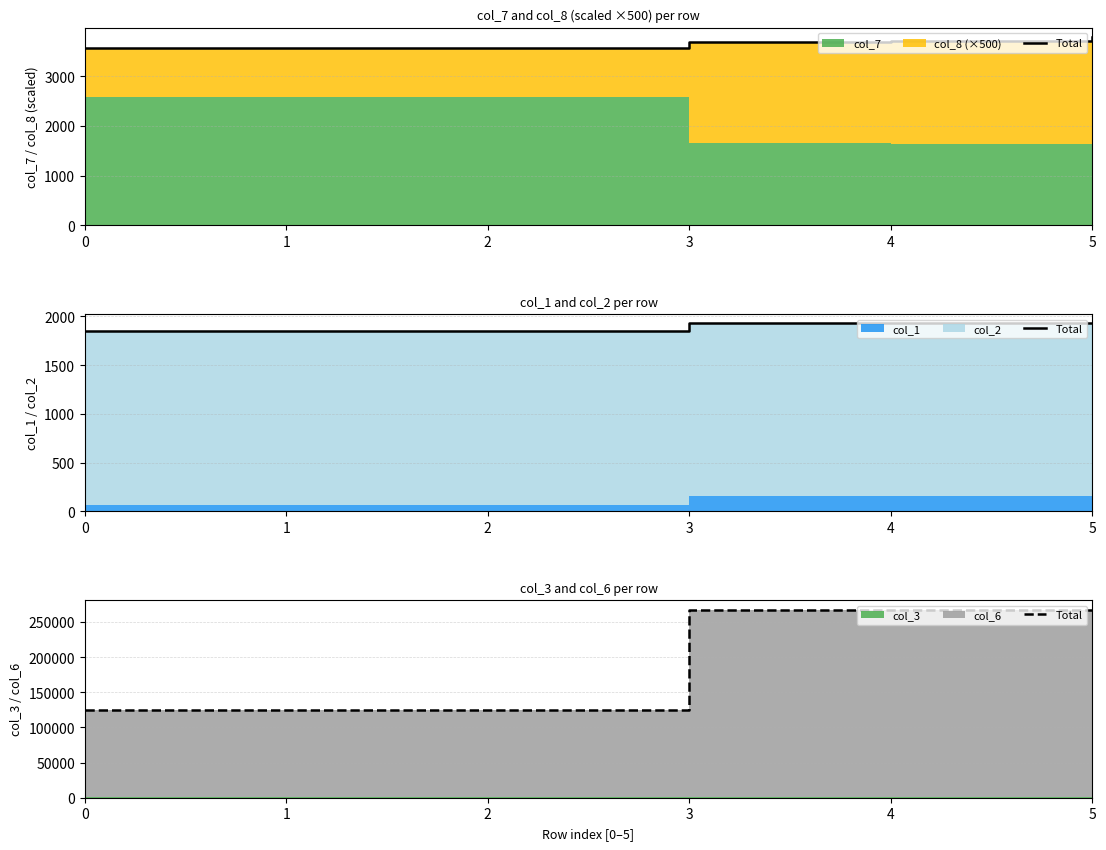

Does the chart have visible grid lines?

Yes